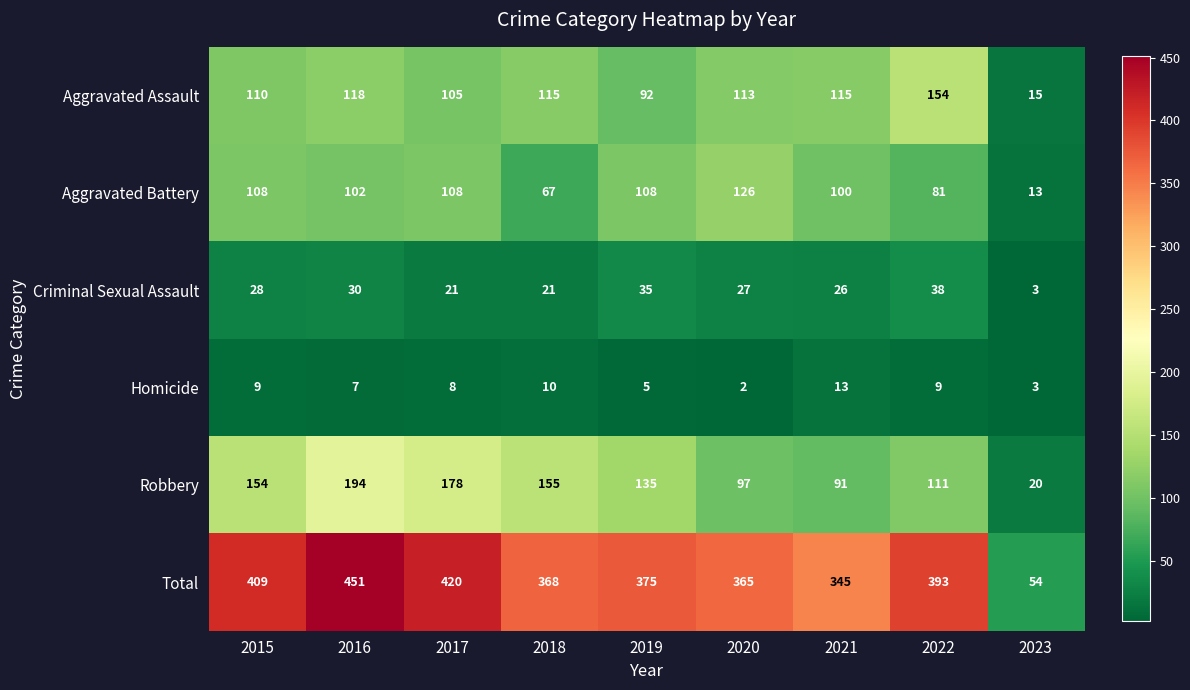

What is the approximate value of Total at 2023?

54